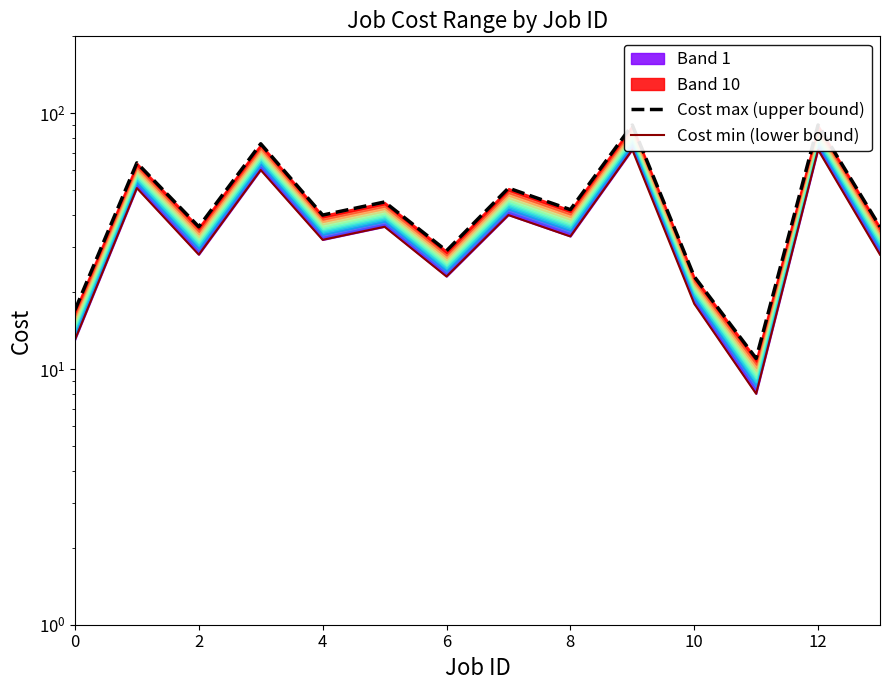

What is the label of the 4th point from the left?

6